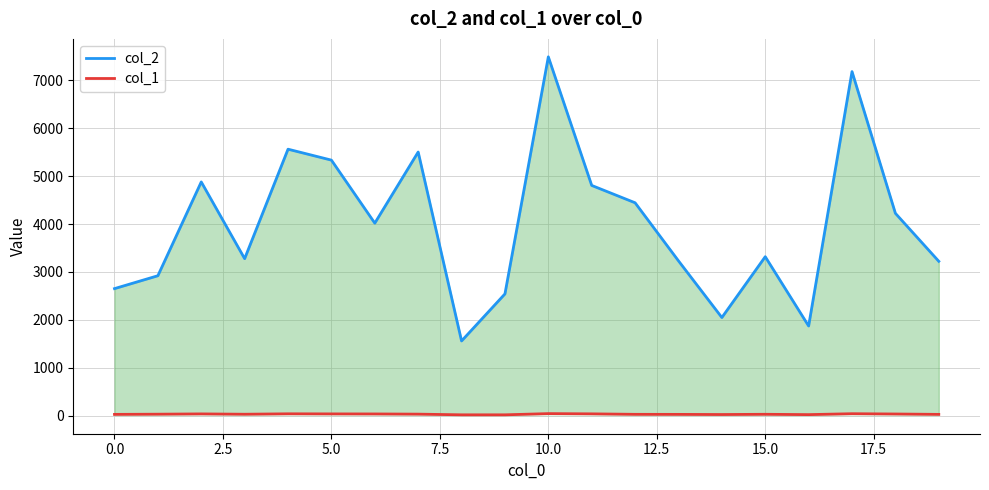

Is it true that col_1 equals 53 at 15.0?

False